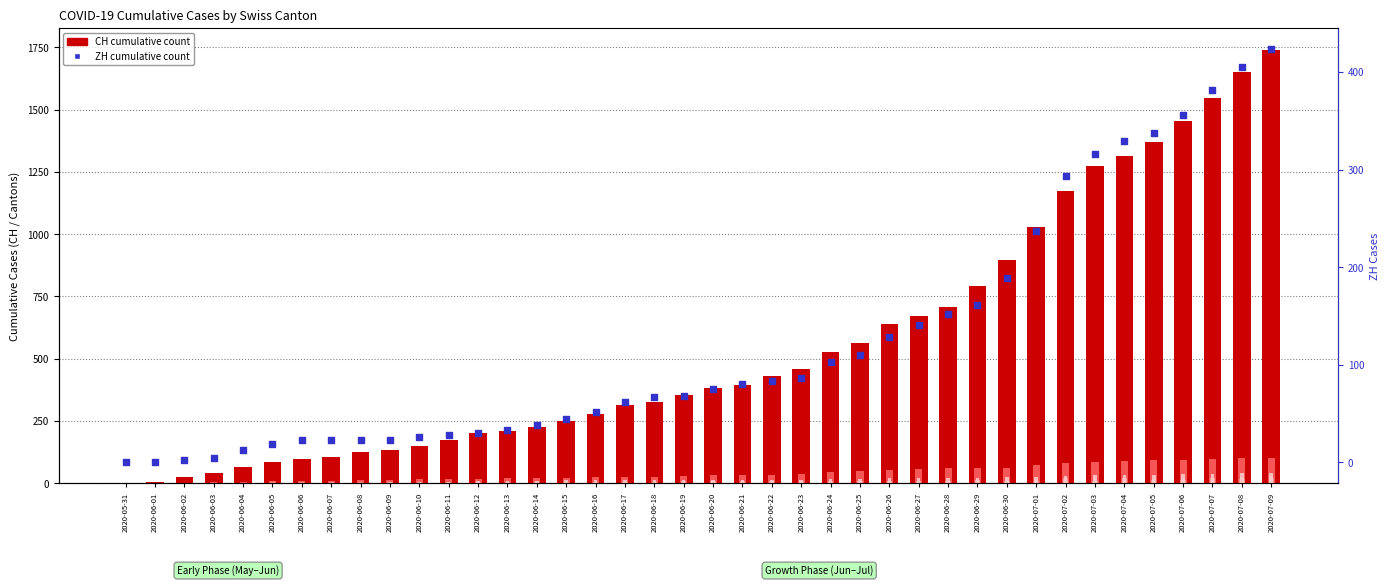

Which series has the largest Y range (max minus min)?

CH (total)